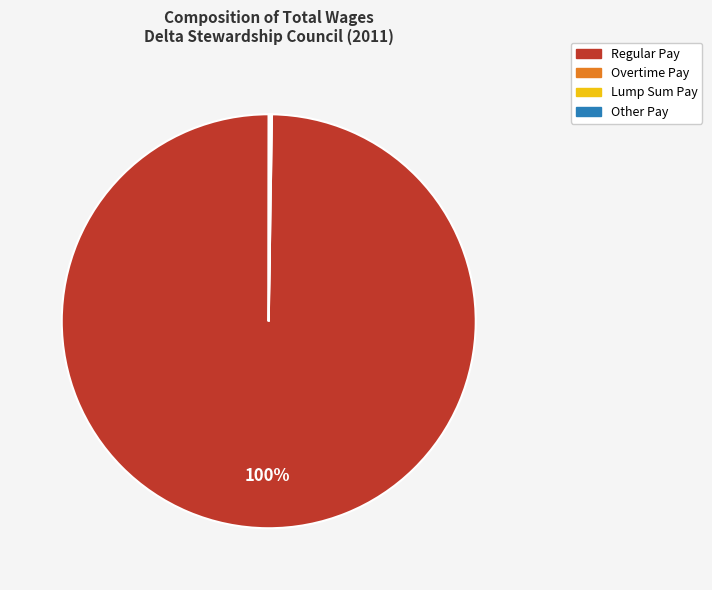

True or false: Regular Pay accounts for 100% of the total.

True